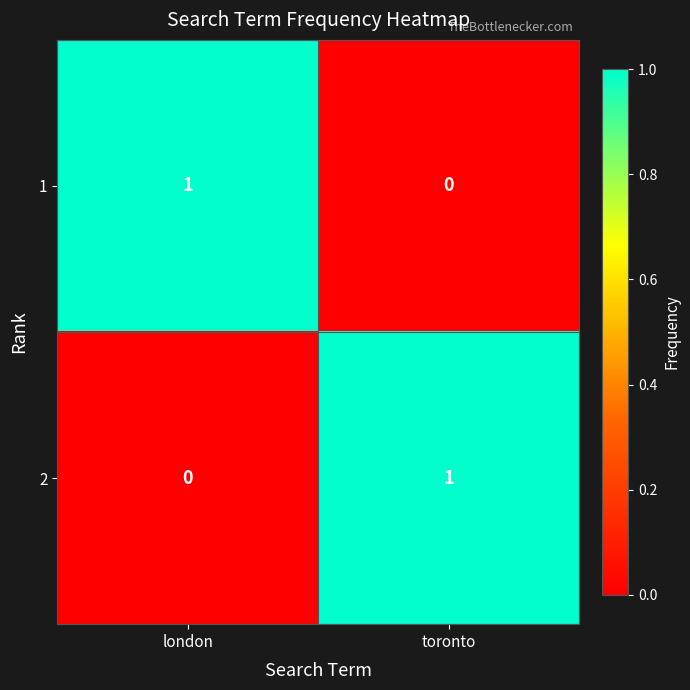

Reading right to left, transcribe all the data shown in this chart.

1: 0	1
2: 1	0